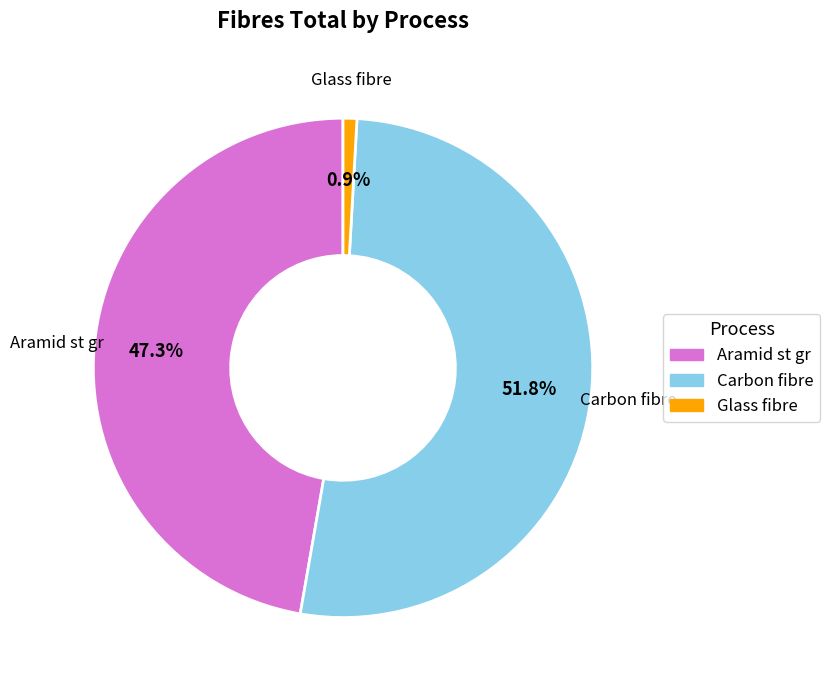

How many slices are in this pie chart?

3